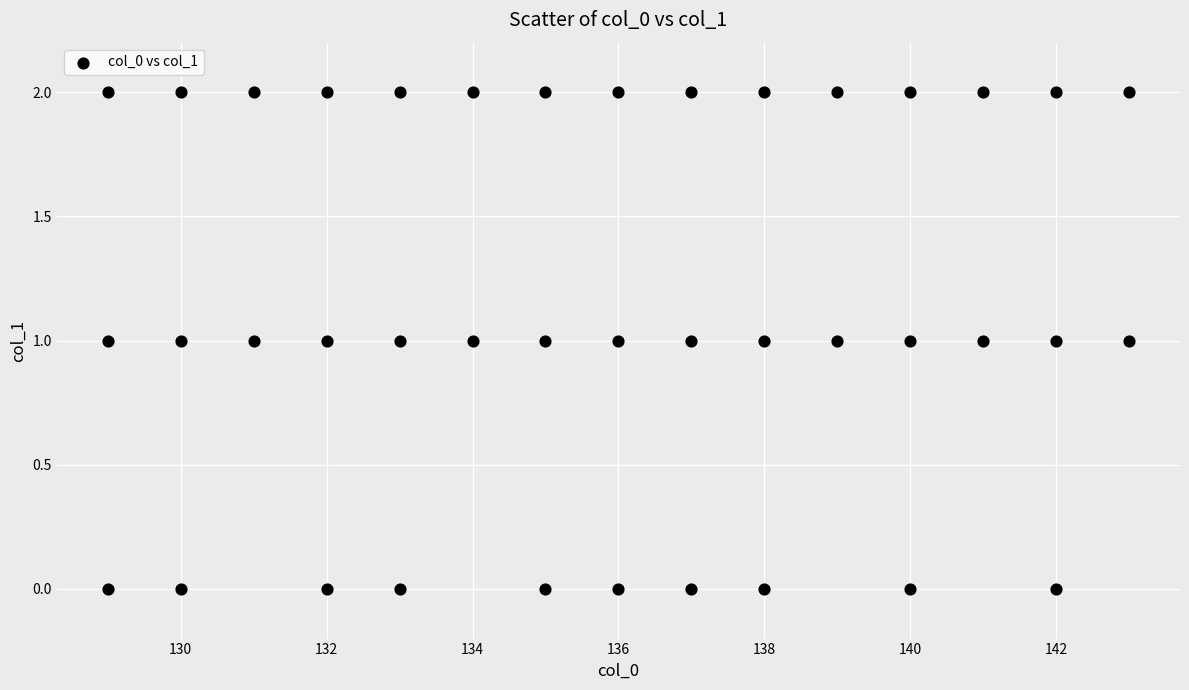

What is the range of X values (max minus min)?

14